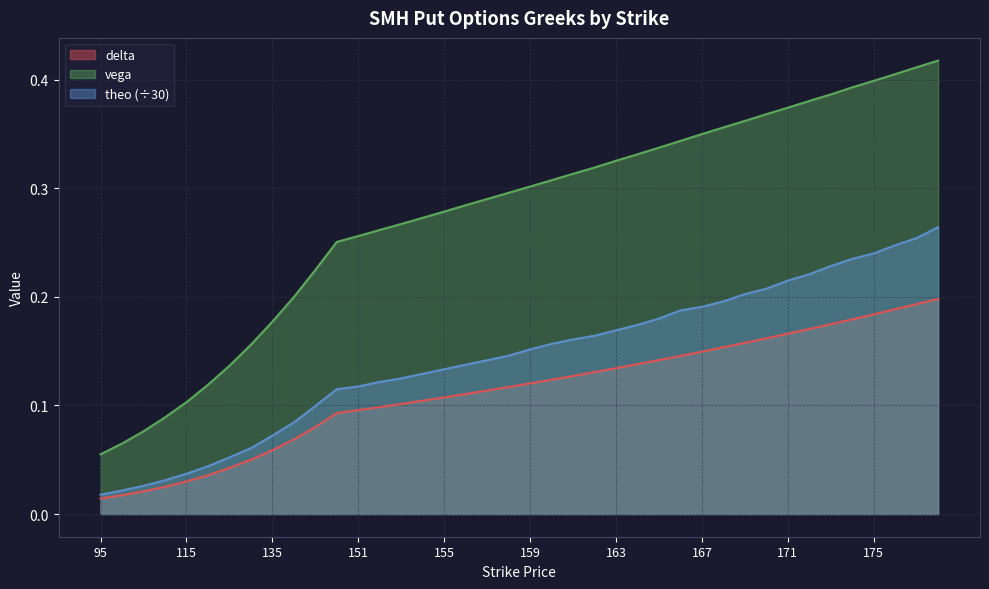

What are all the series names shown in the legend?

delta, vega, theo (÷30)